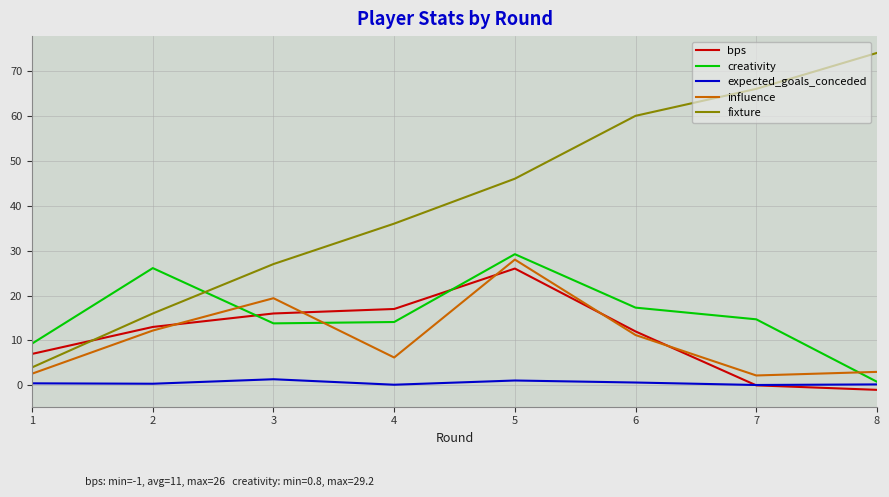

At which category does influence reach its first local valley?

4